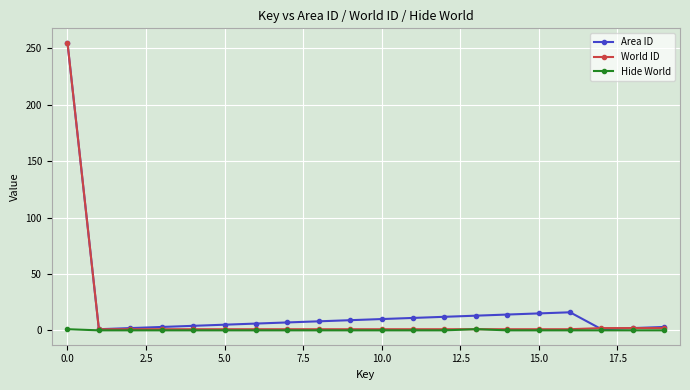

What is the minimum value for World ID?

1